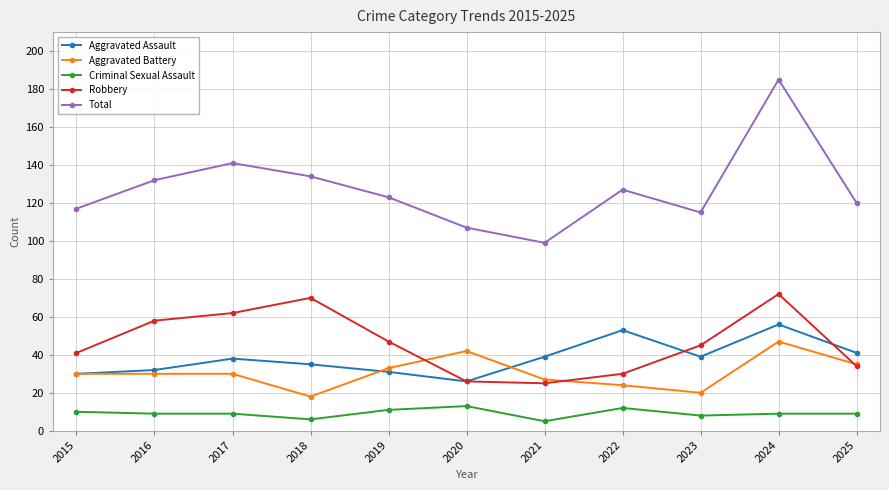

Does the chart display data point markers on the line(s)?

Yes